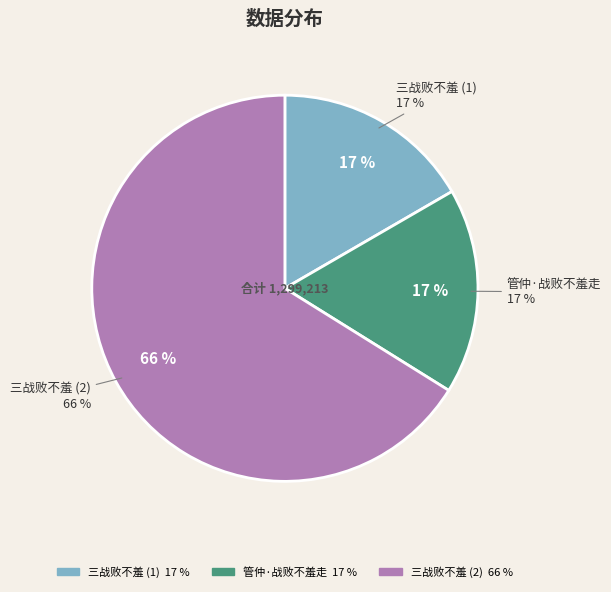

The 三战败不羞 slice represents 66% of the pie. True or false?

True